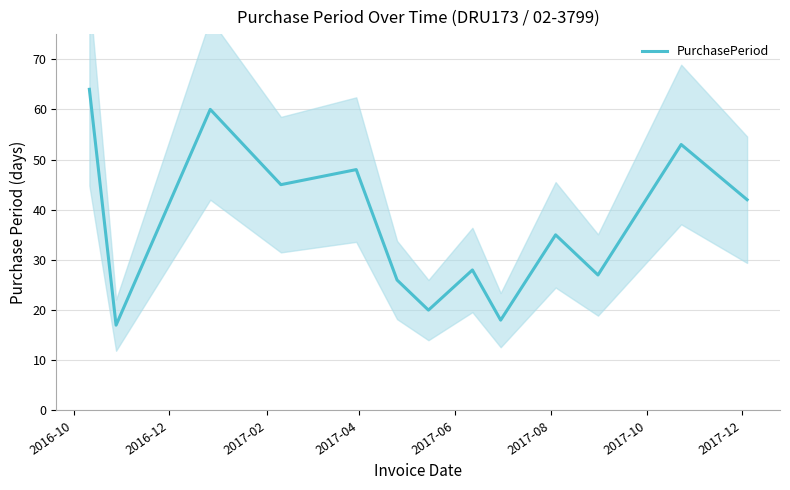

What is the average value?

37